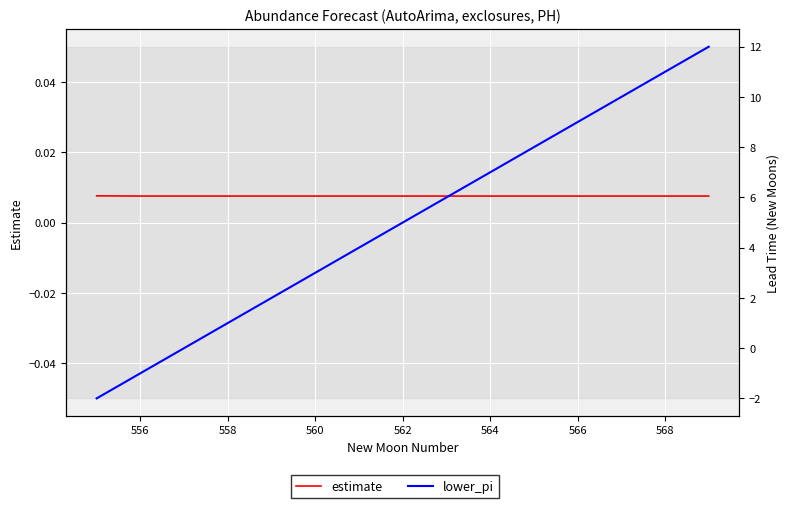

True or false: lower_pi and estimate intersect in this chart.

True